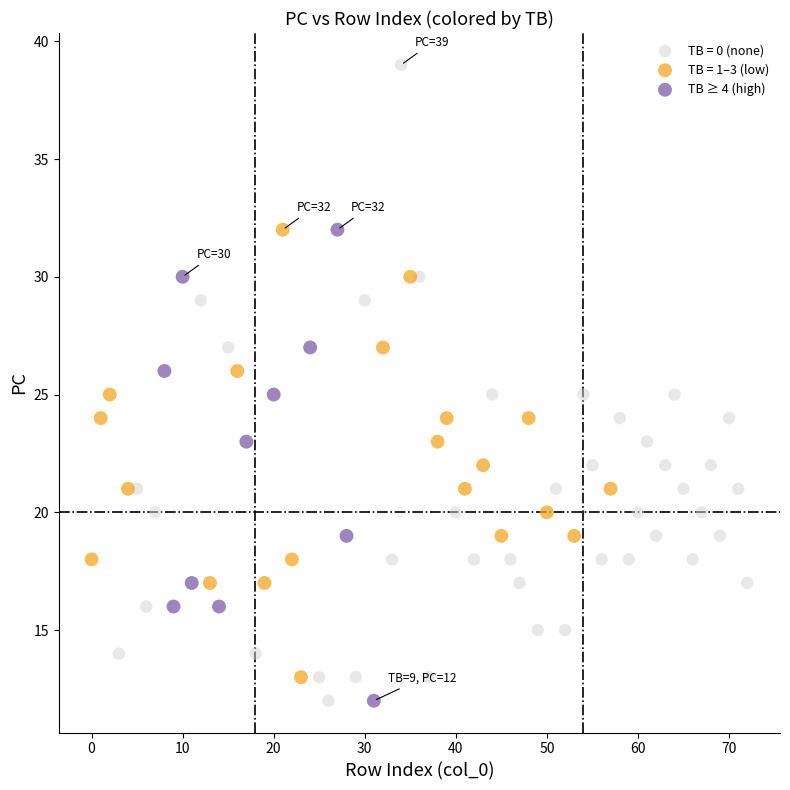

Which series contains the highest Y value?

TB = 0 (none)